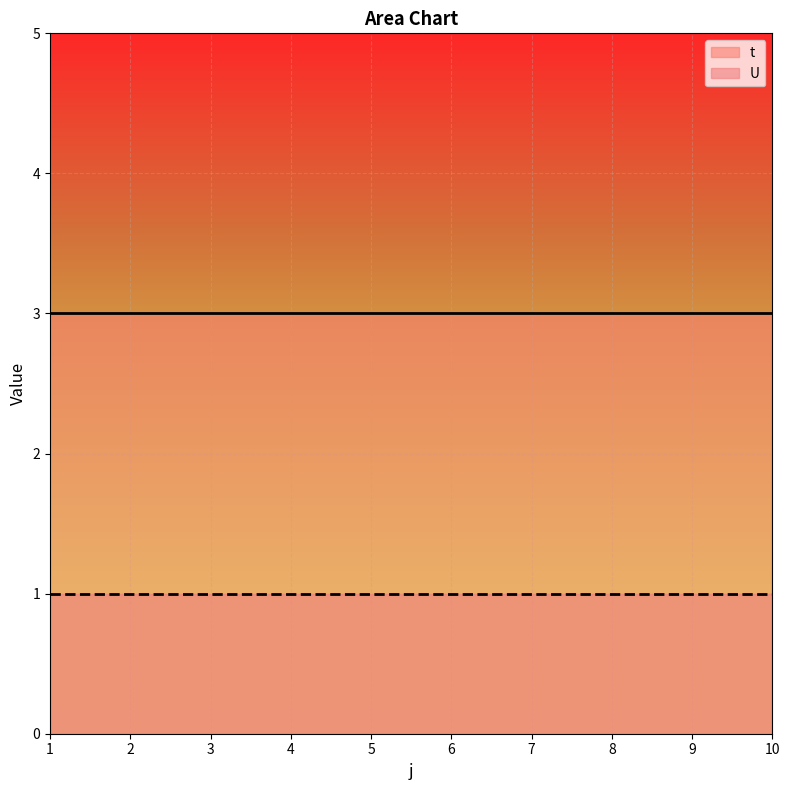

Is the value of t at 3 greater than the value of U at 7?

Yes